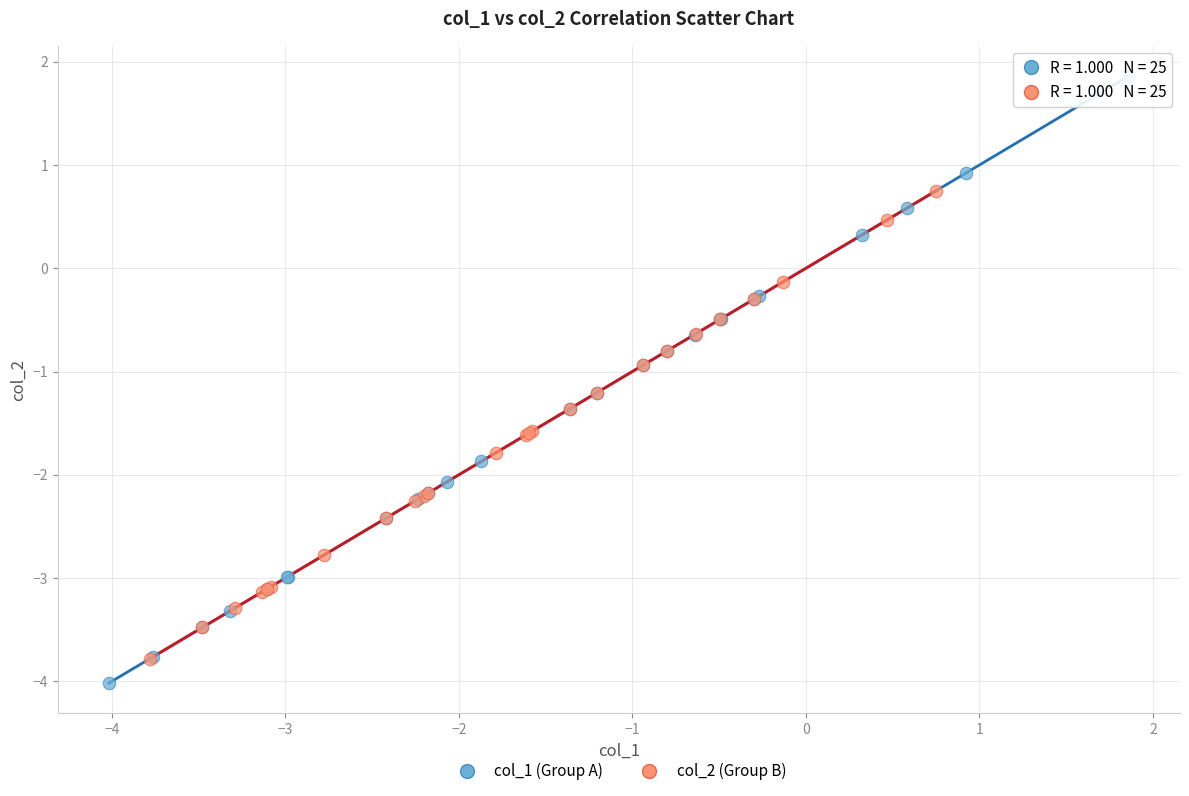

Which series contains the highest Y value?

col_1 (Group A)